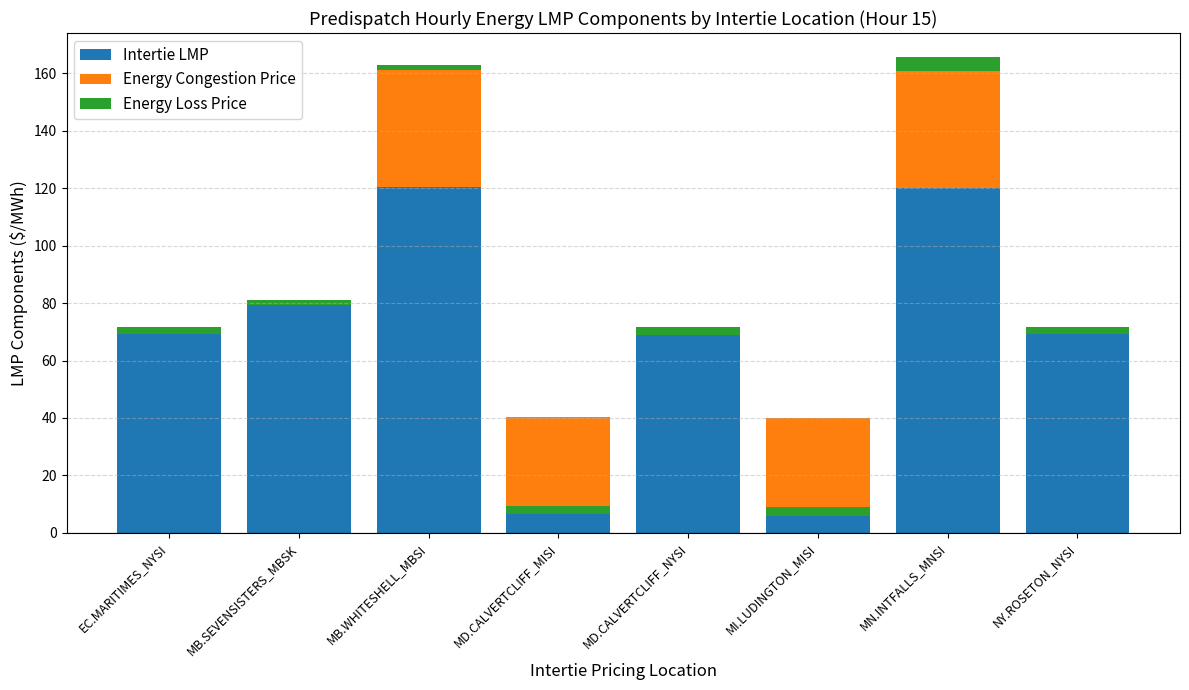

What is the label of the 5th bar from the right?

MD.CALVERTCLIFF_MISI